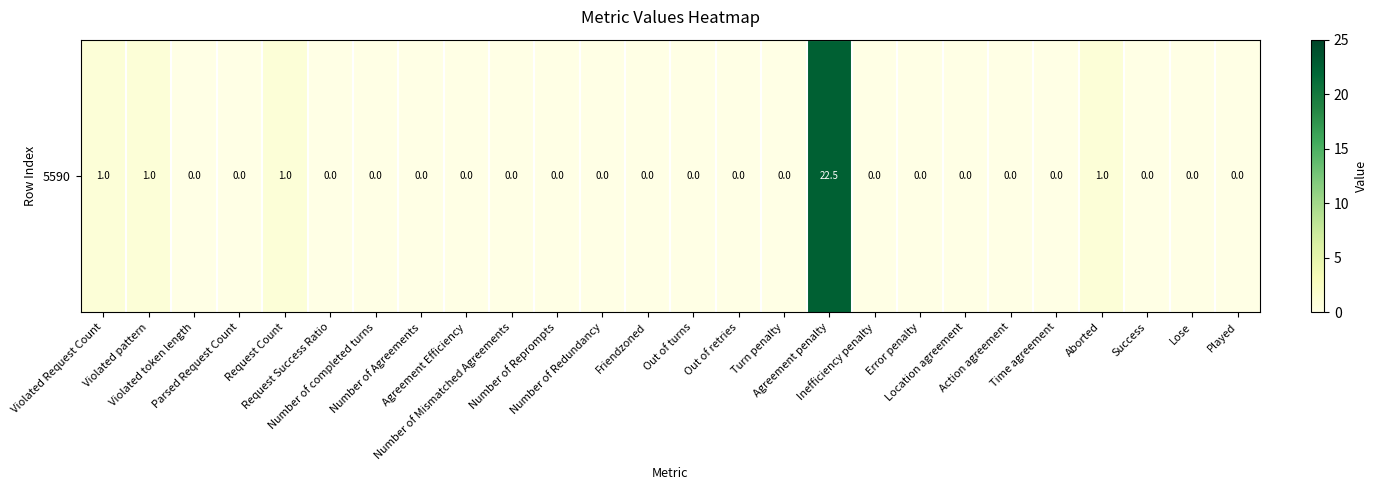

List the labels in order of value, largest first.

Agreement penalty, Violated Request Count, Violated pattern, Request Count, Aborted, Violated token length, Parsed Request Count, Request Success Ratio, Number of completed turns, Number of Agreements, Agreement Efficiency, Number of Mismatched Agreements, Number of Reprompts, Number of Redundancy, Friendzoned, Out of turns, Out of retries, Turn penalty, Inefficiency penalty, Error penalty, Location agreement, Action agreement, Time agreement, Success, Lose, Played